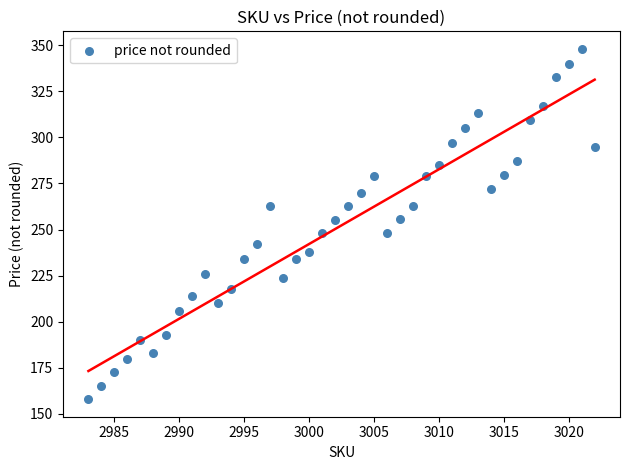

What is the range of Y values (max minus min)?

190.0